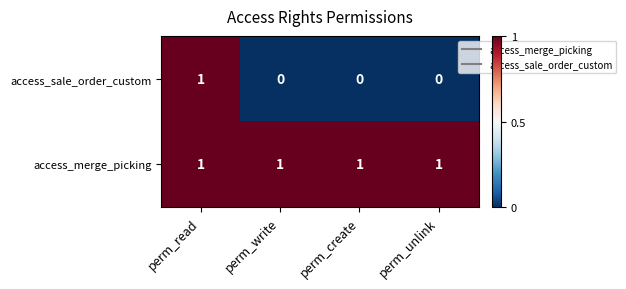

Rank the series by their average value, from lowest to highest.

access_sale_order_custom, access_merge_picking